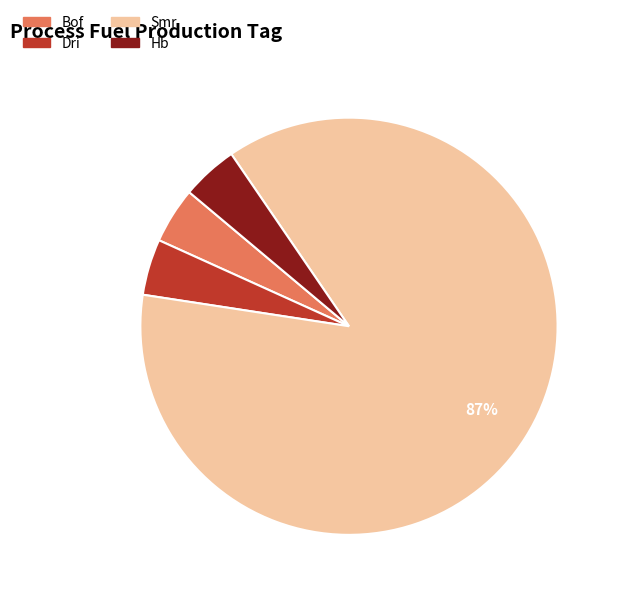

Is there a majority slice in this chart?

Yes